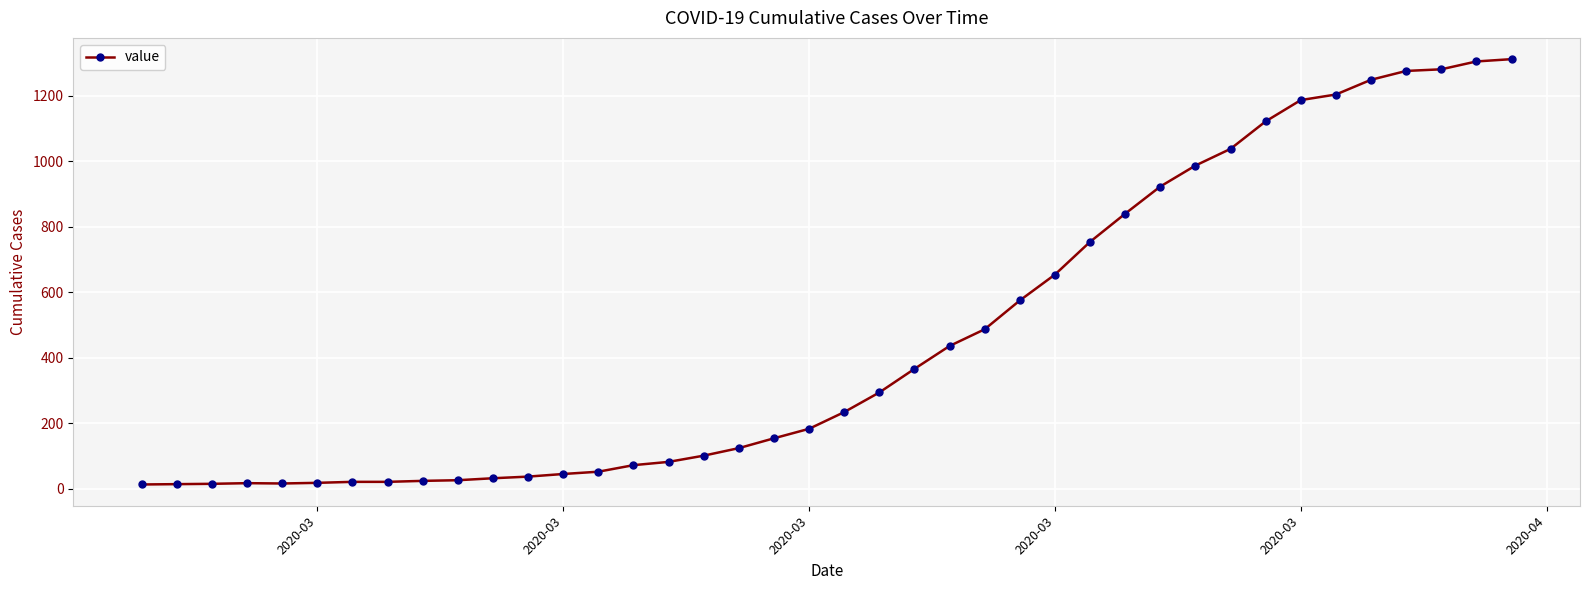

What is the difference between the maximum and minimum values?

1299